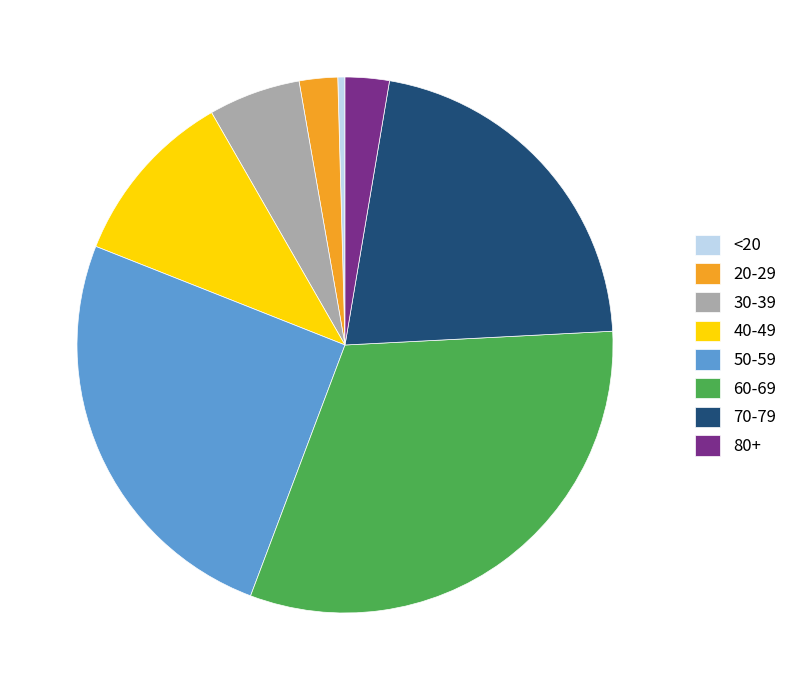

Which category has the biggest portion of the pie?

60-69